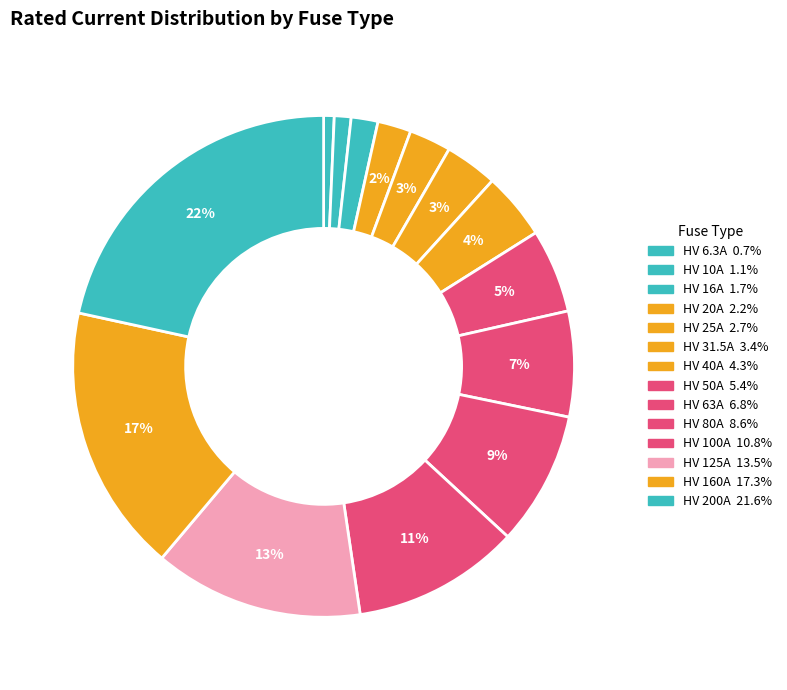

Does HV 10A account for over 50% of the chart?

No